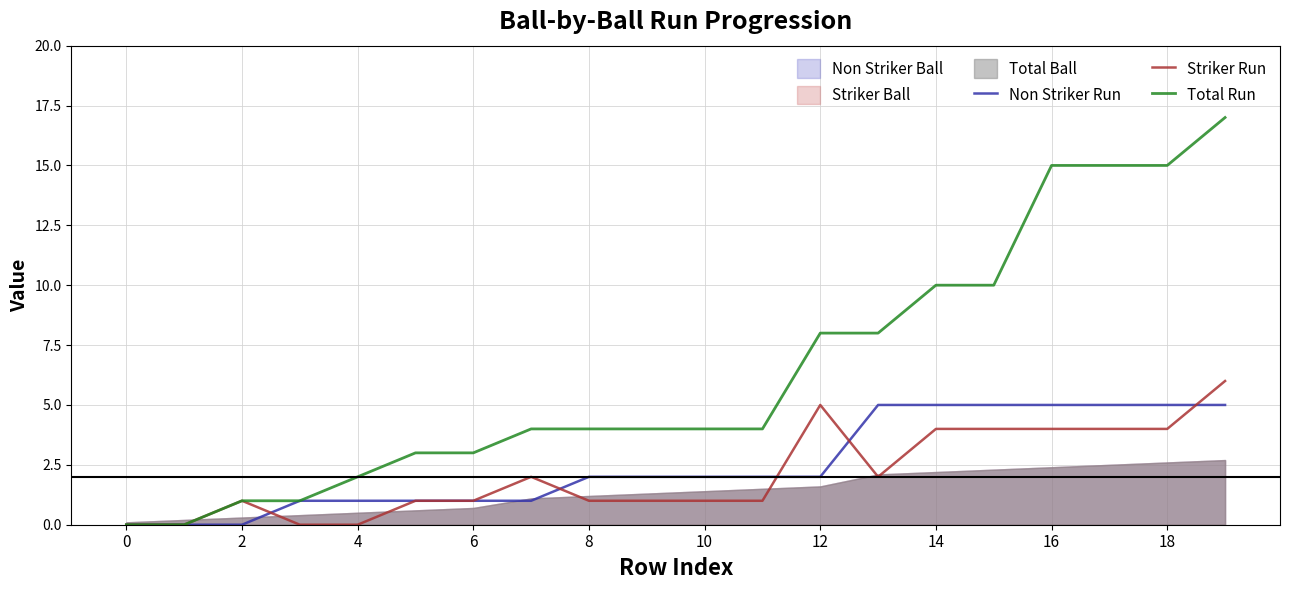

List the series in order of their peak value, lowest first.

Non Striker Run, Striker Run, Total Run